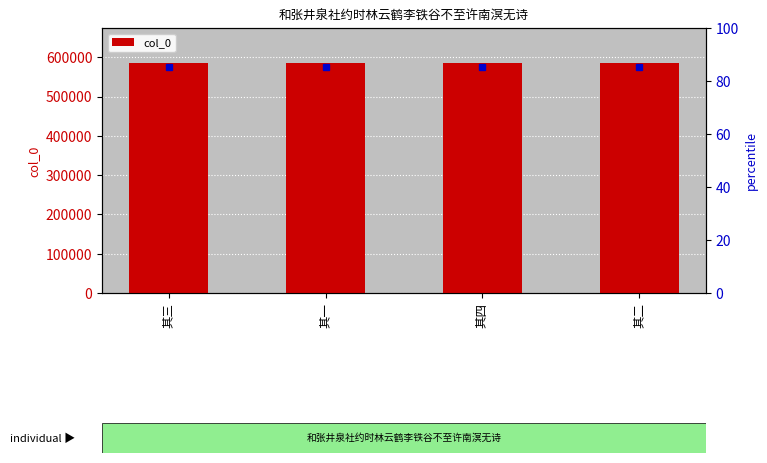

List the labels in order of value, largest first.

其四, 其三, 其二, 其一